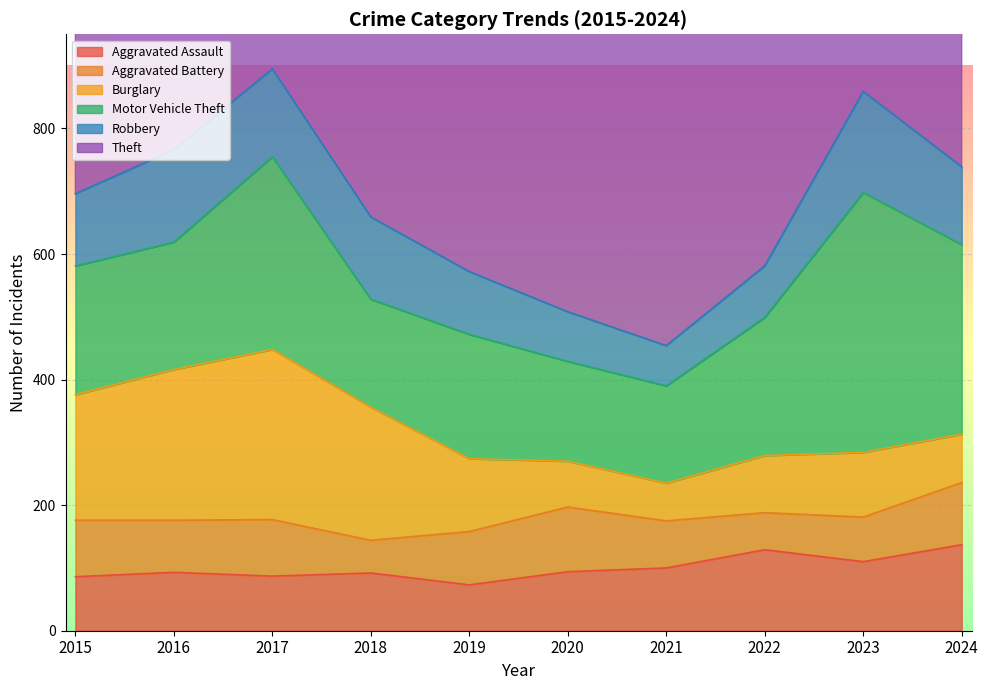

How many interior local peaks does the Burglary series have?

2